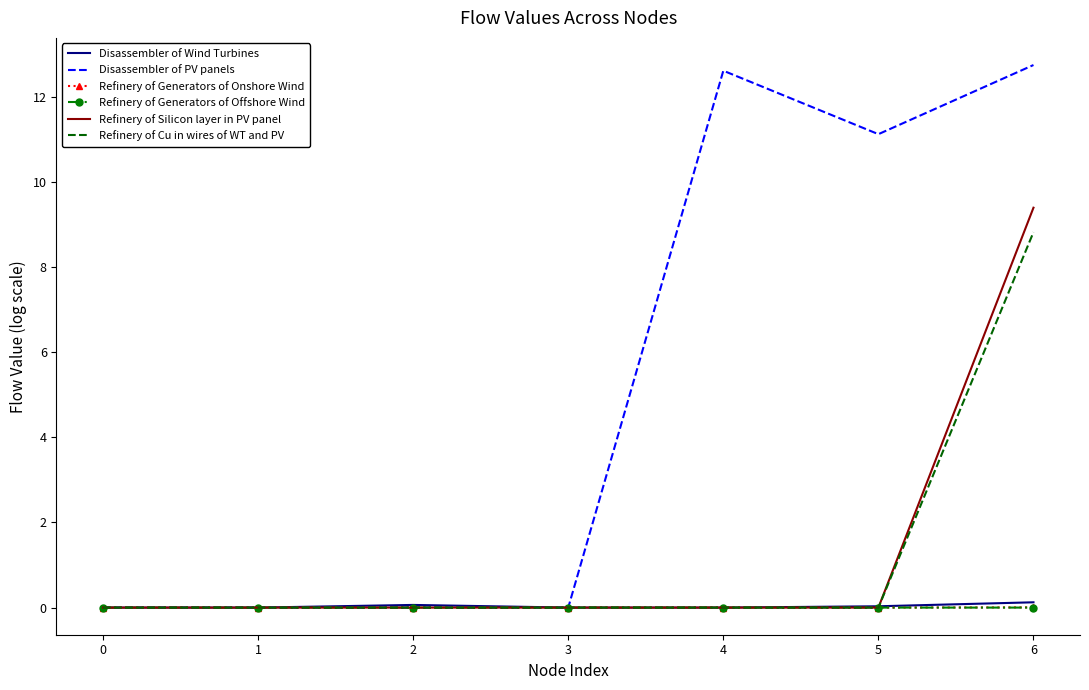

Is it true that Disassembler of PV panels equals 7.0 at 0?

False